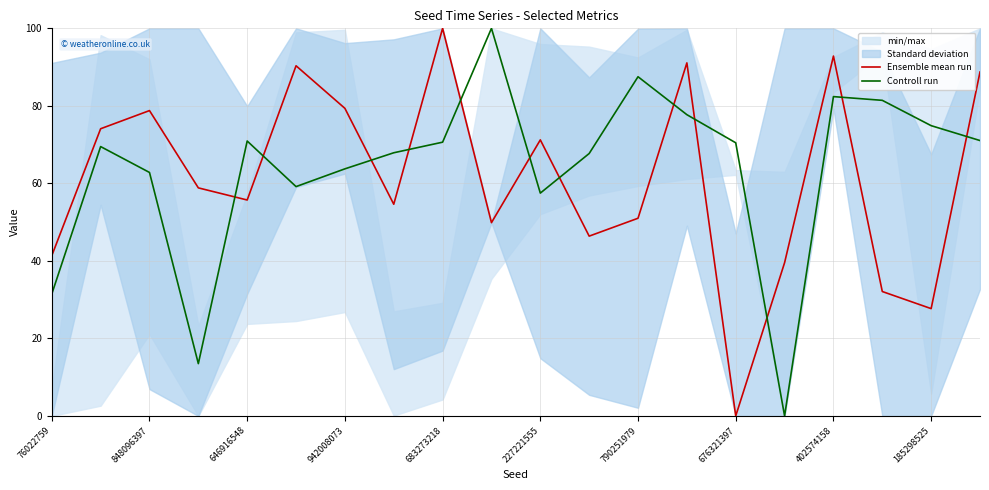

What is the maximum value for Controll run?

100.0